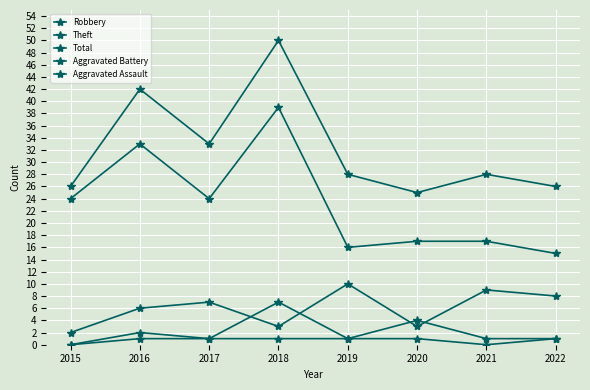

The value of Theft at 2015 is 24. True or false?

True